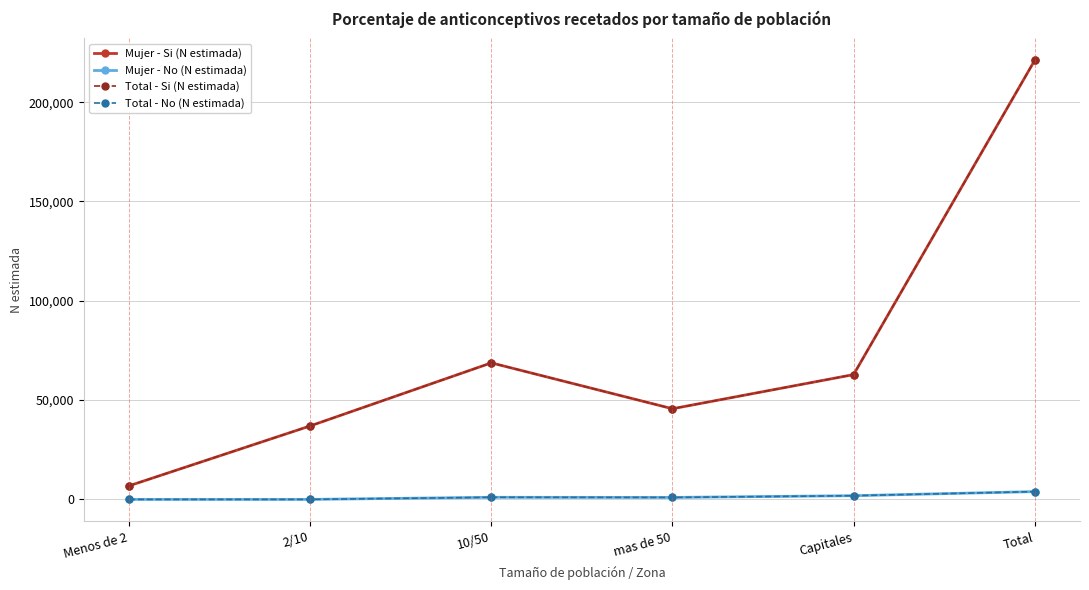

Reading left to right, what are all the values shown in this chart?

Mujer - Si (N estimada): 6841	36994	68742	45647	62840	221064
Mujer - No (N estimada): 0	0	1064	992	1868	3924
Total - Si (N estimada): 6841	36994	68742	45647	62840	221064
Total - No (N estimada): 0	0	1064	992	1868	3924